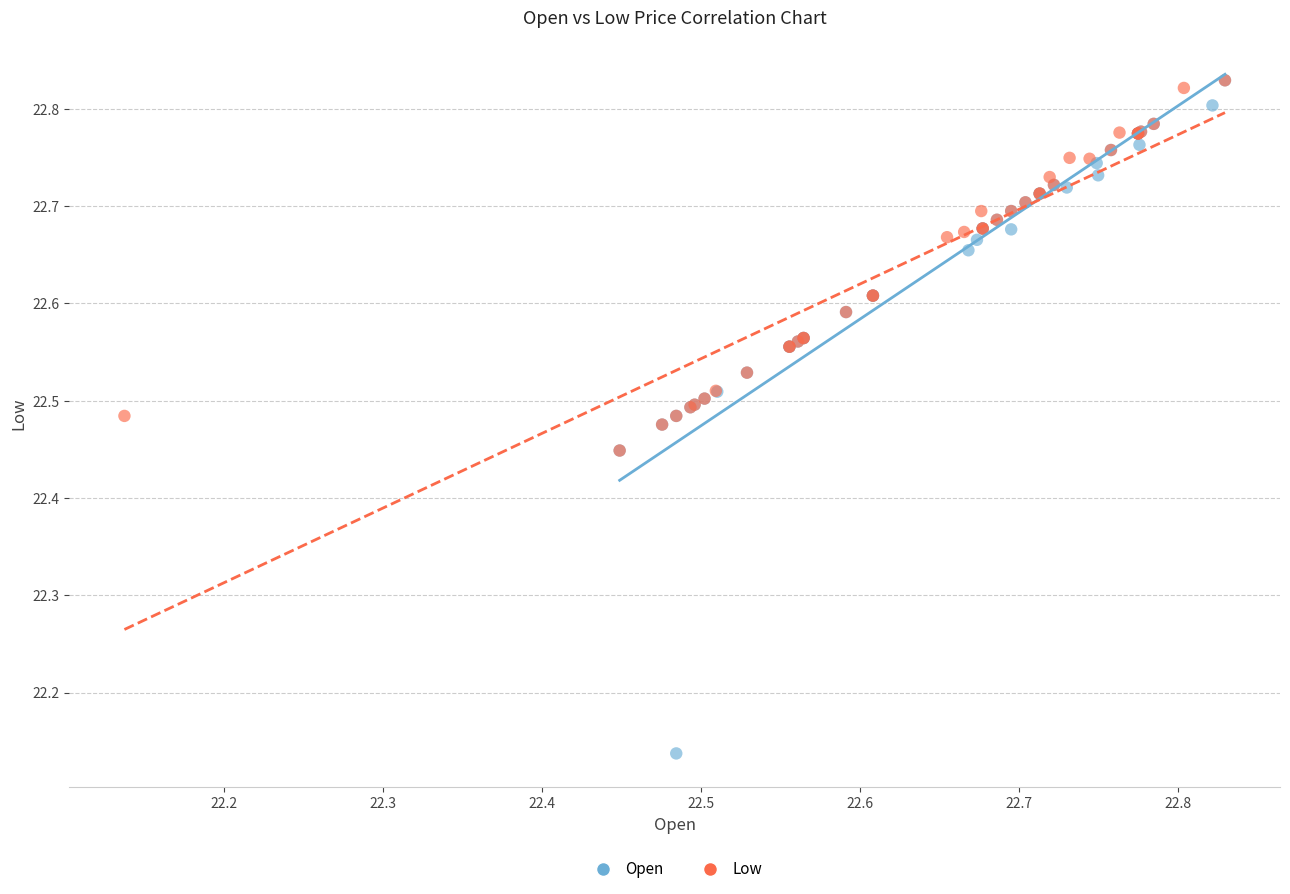

Which series has the widest spread of Y values?

Open